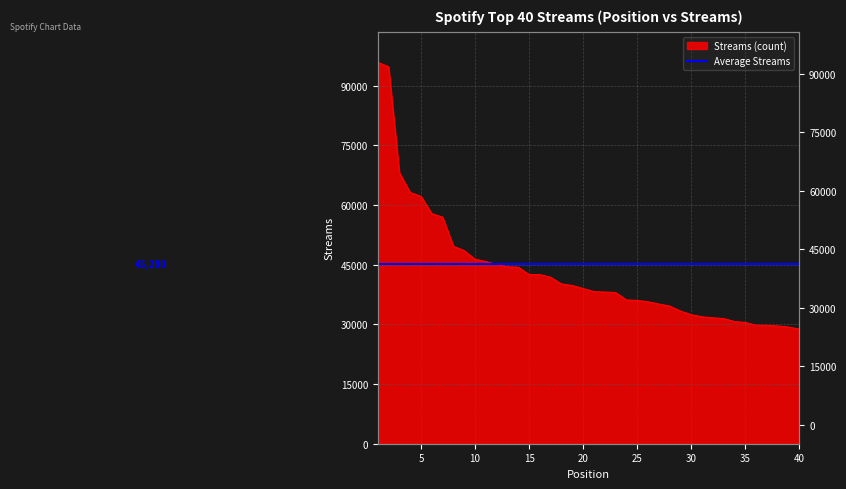

True or false: the data has more than 2 interior local peaks.

False